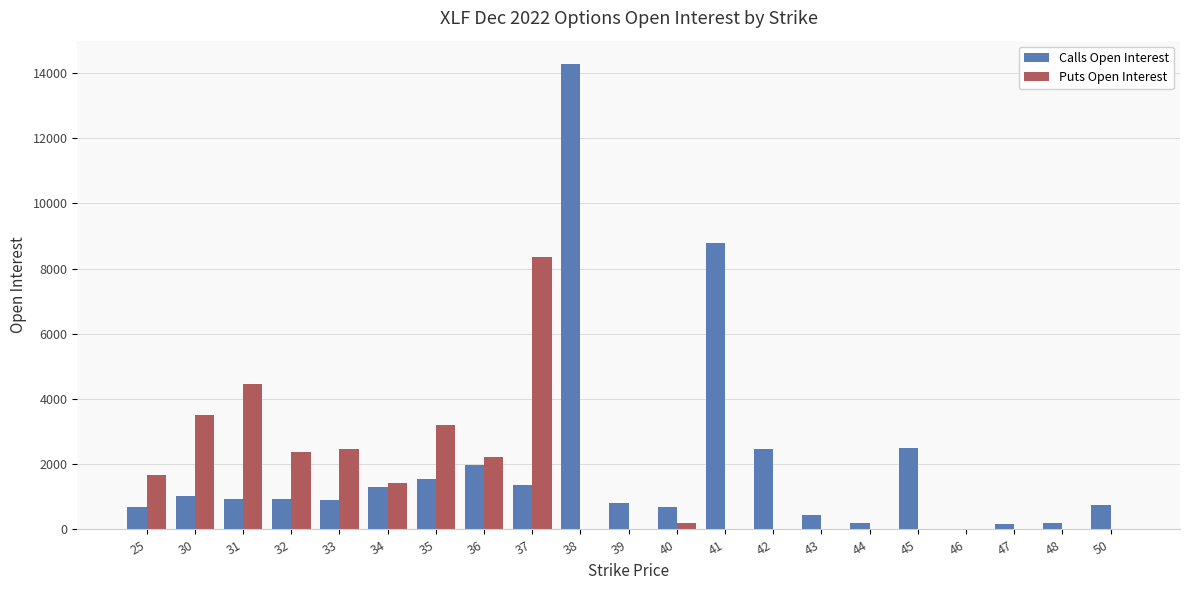

What is the maximum value shown in the chart?

14279